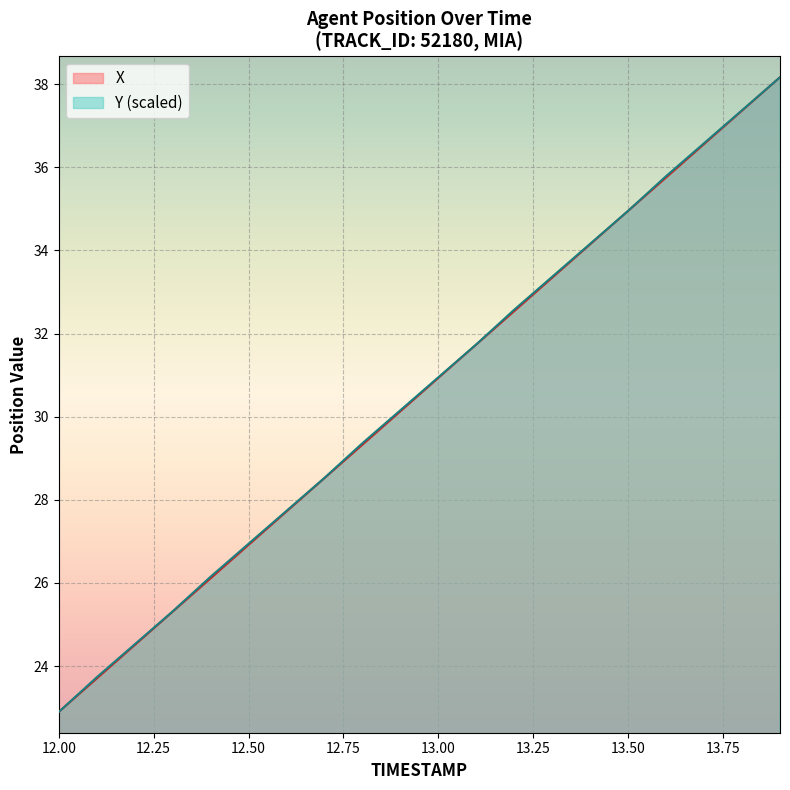

What is the minimum value for Y (scaled)?

22.9